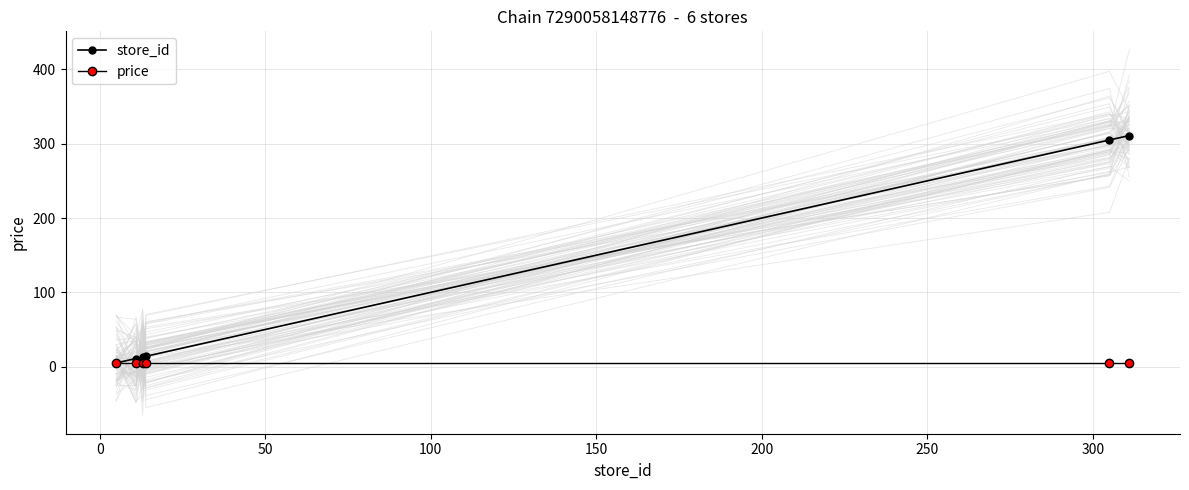

True or false: price and store_id cross at least once.

False